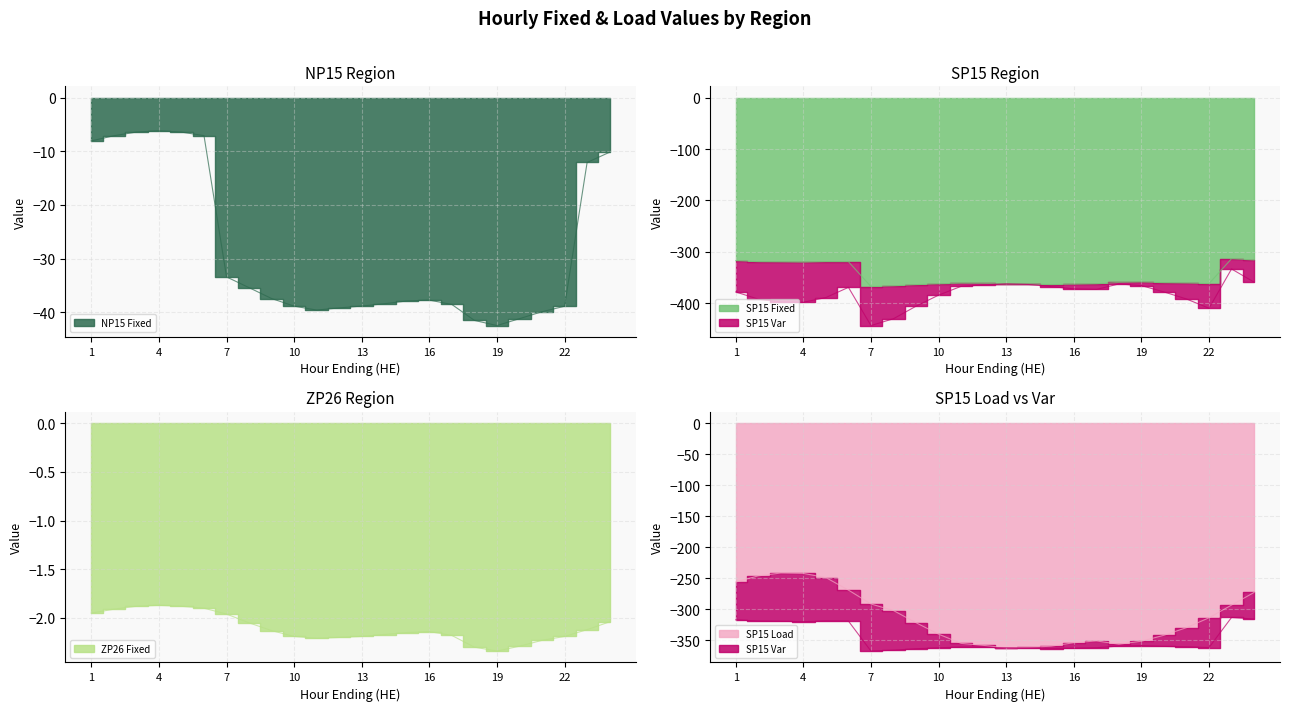

What is the value of the SP15 Fixed point at the 20th from the left?

-360.4